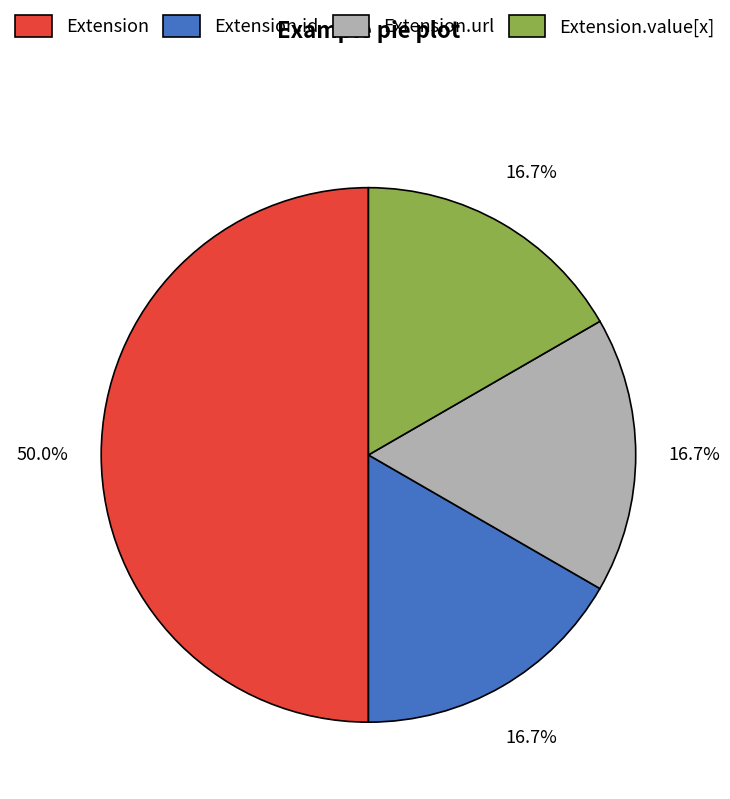

To the nearest percent, what is the average slice percentage?

25%